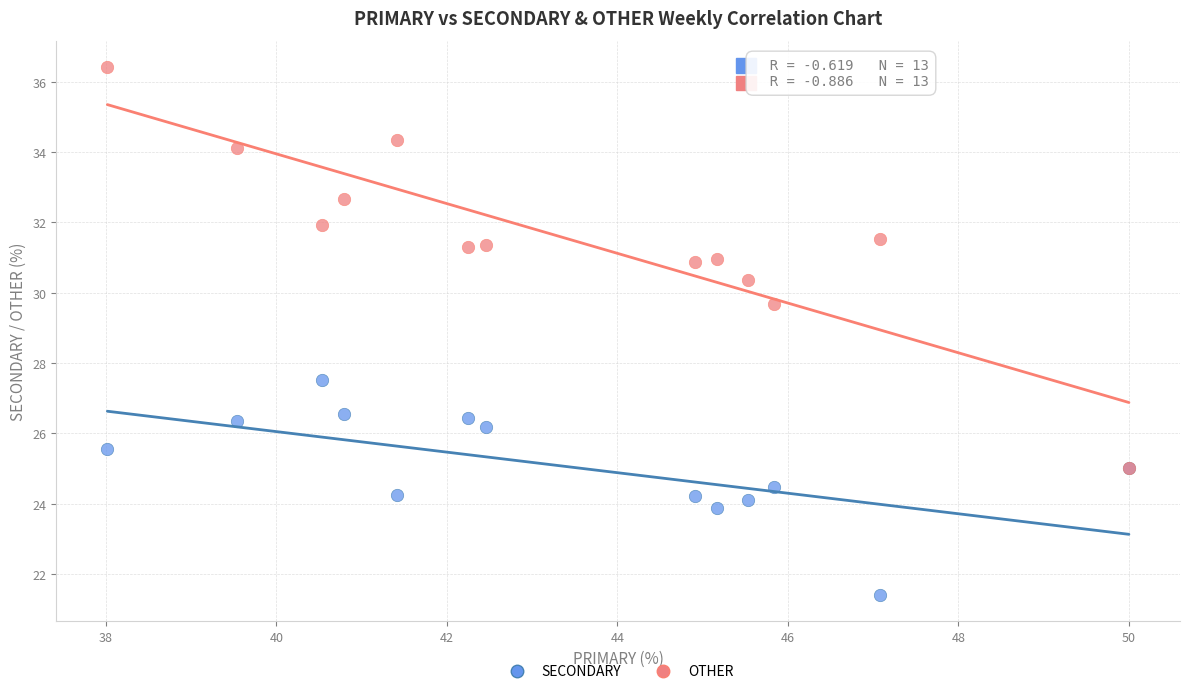

Across all series, what Y value is closest to 28?

27.5